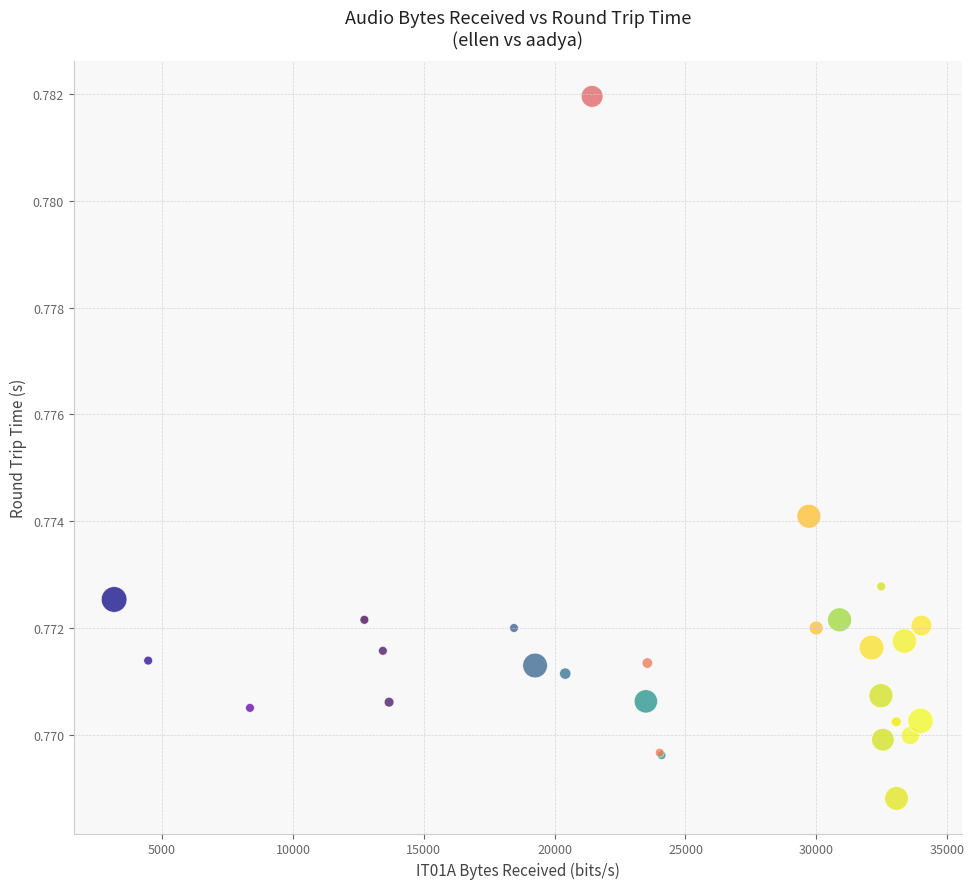

Which series contains the lowest Y value?

ellen